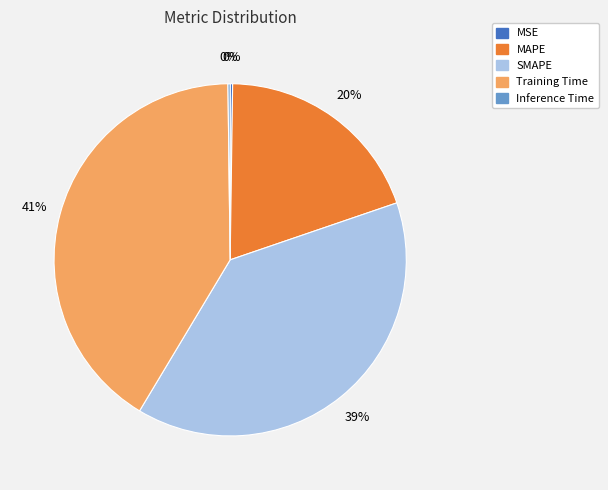

What percentage is the SMAPE slice, to the nearest percent?

39%